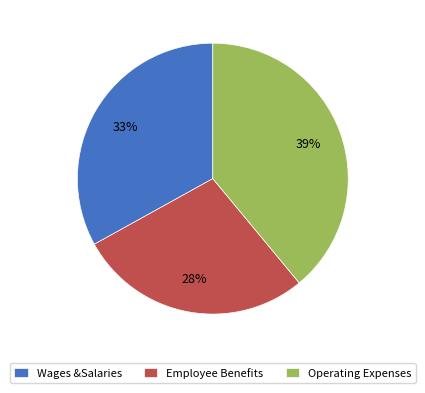

Is there a majority slice in this chart?

No